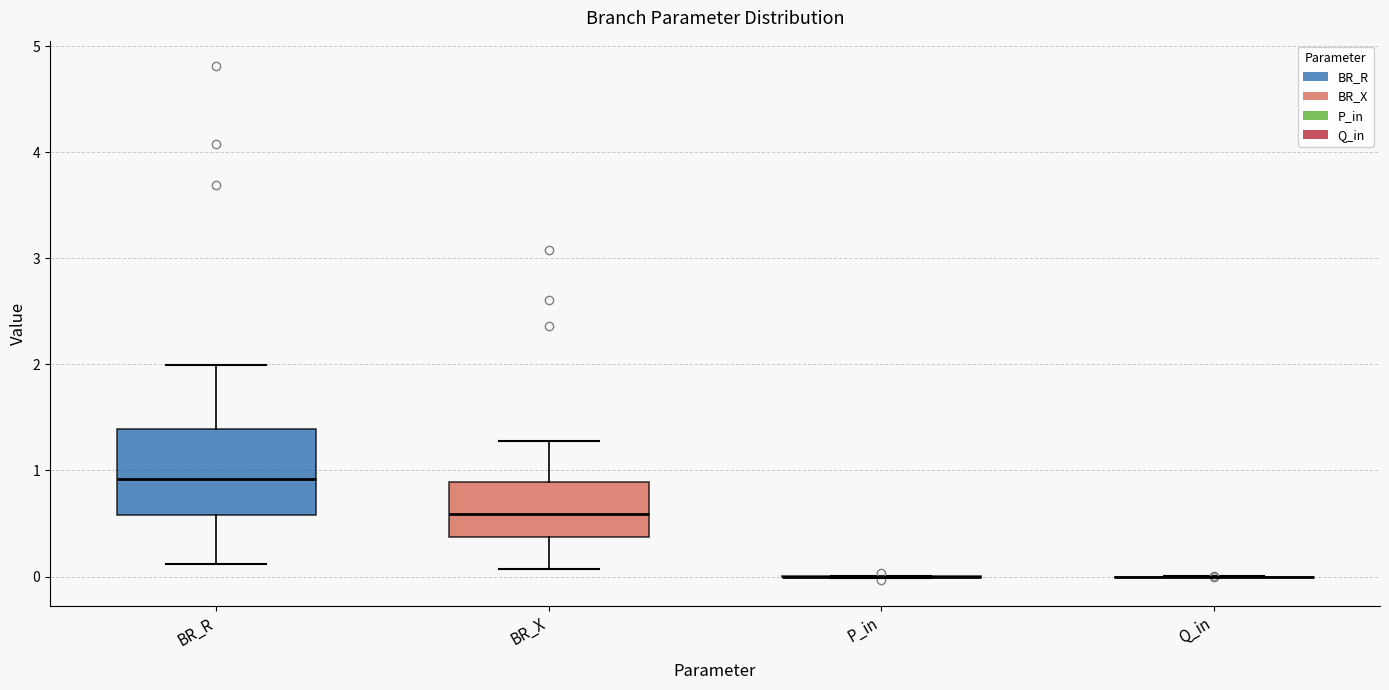

Reading left to right, read every box against the y-axis: the position of its median line, the range the box covers, and the ends of its whiskers. The values are not printed on the chart, so give them approximately, as read against the axis.

BR_R: median 0.9, box 0.6 to 1.4, whiskers 0.1 to 2.0
BR_X: median 0.6, box 0.4 to 0.9, whiskers 0.1 to 1.3
P_in: box collapsed to a line at 0.0, whiskers 0.0 to 0.0
Q_in: box collapsed to a line at 0.0, whiskers 0.0 to 0.0